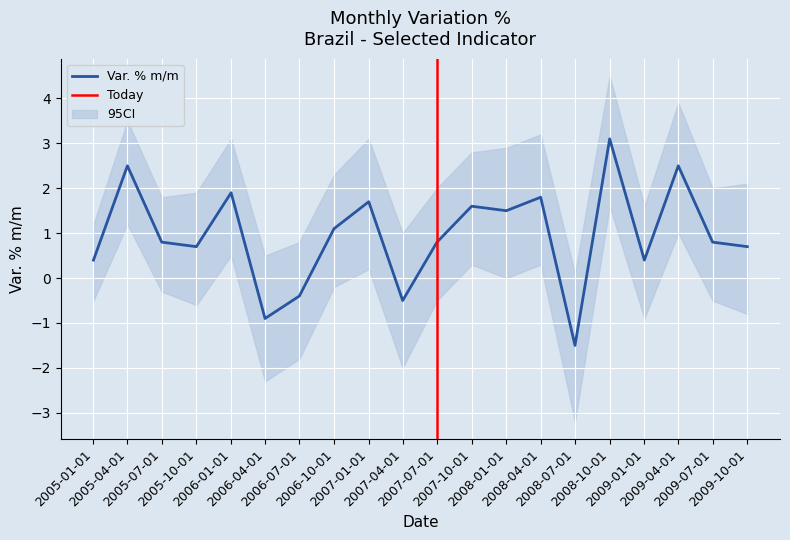

Reading right to left, extract all data points from this chart.

2009-10-01=0.7	2009-07-01=0.8	2009-04-01=2.5	2009-01-01=0.4	2008-10-01=3.1	2008-07-01=-1.5	2008-04-01=1.8	2008-01-01=1.5	2007-10-01=1.6	2007-07-01=0.8	2007-04-01=-0.5	2007-01-01=1.7	2006-10-01=1.1	2006-07-01=-0.4	2006-04-01=-0.9	2006-01-01=1.9	2005-10-01=0.7	2005-07-01=0.8	2005-04-01=2.5	2005-01-01=0.4